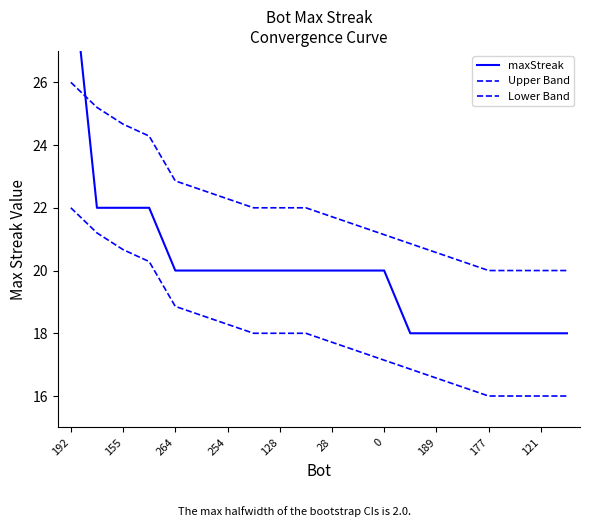

Which category has the highest value in the Upper Band series?

192